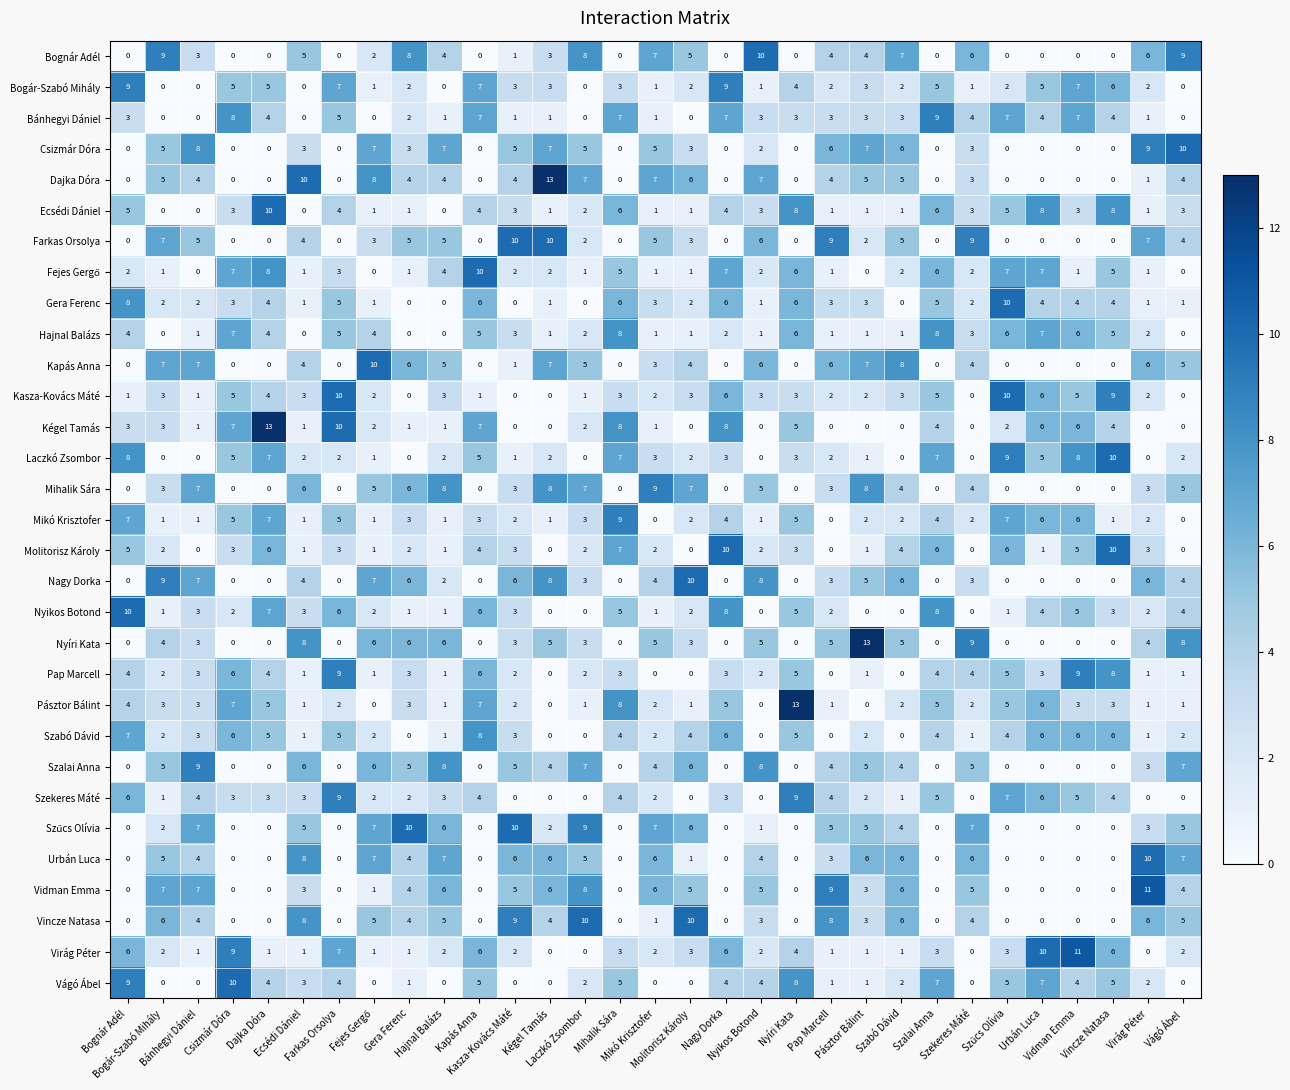

What is the maximum value shown in the chart?

13